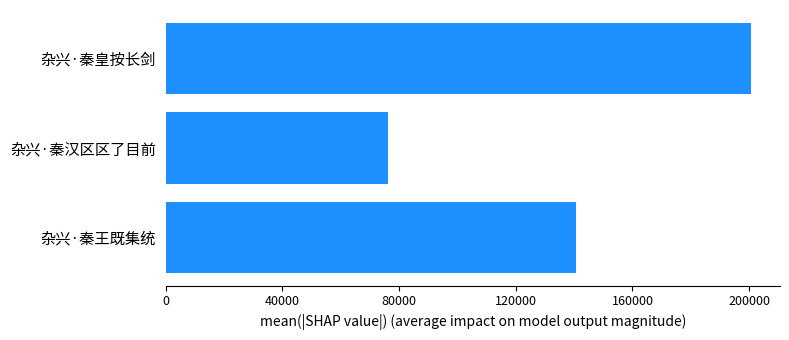

The chart shows a value of 77088 at 杂兴·秦王既集统. True or false?

False